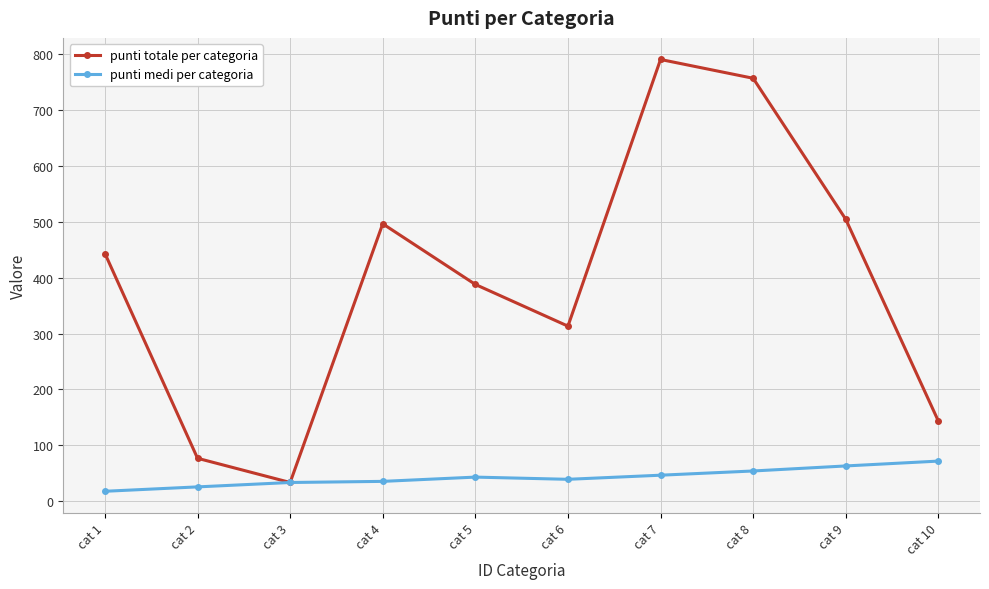

The value of punti medi per categoria at cat 8 is 90.1. True or false?

False